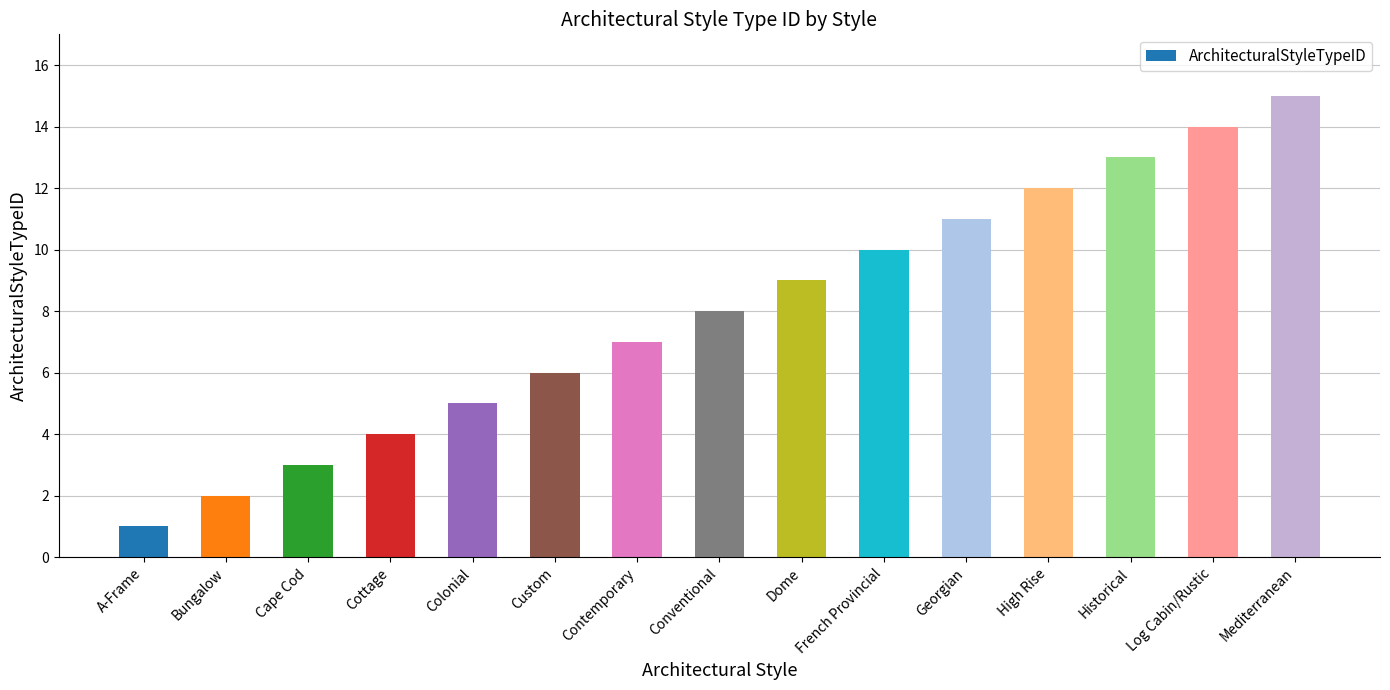

List the labels in order of value, smallest first.

A-Frame, Bungalow, Cape Cod, Cottage, Colonial, Custom, Contemporary, Conventional, Dome, French Provincial, Georgian, High Rise, Historical, Log Cabin/Rustic, Mediterranean